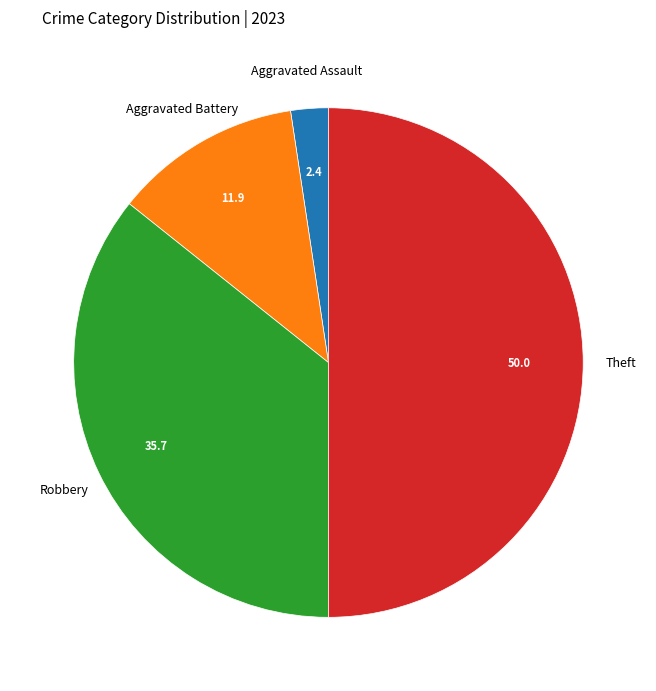

What is the ratio of the value at Theft to the value at Robbery?

1.4